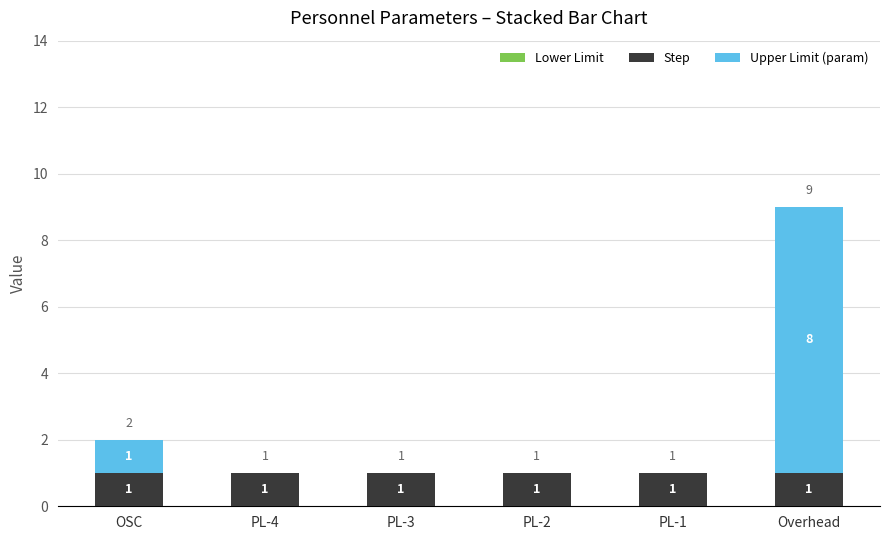

Does the chart contain stacked bars?

Yes